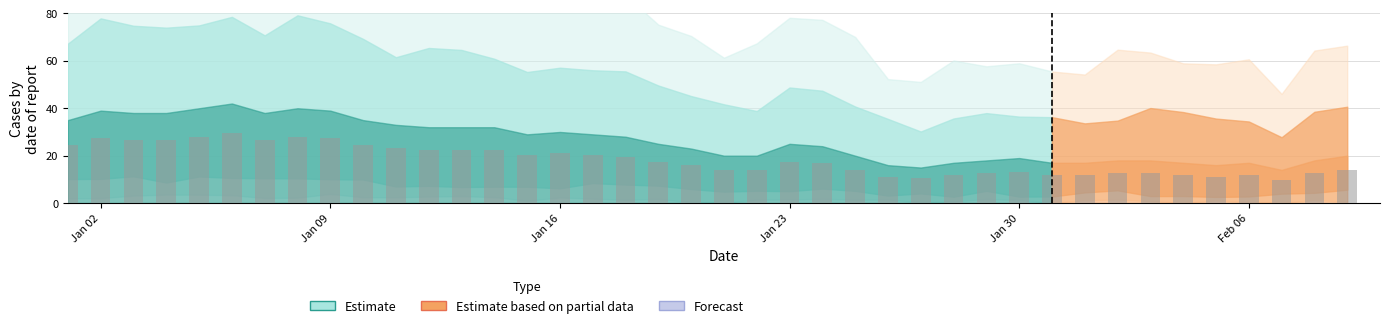

What is the minimum value shown in the chart?

9.8